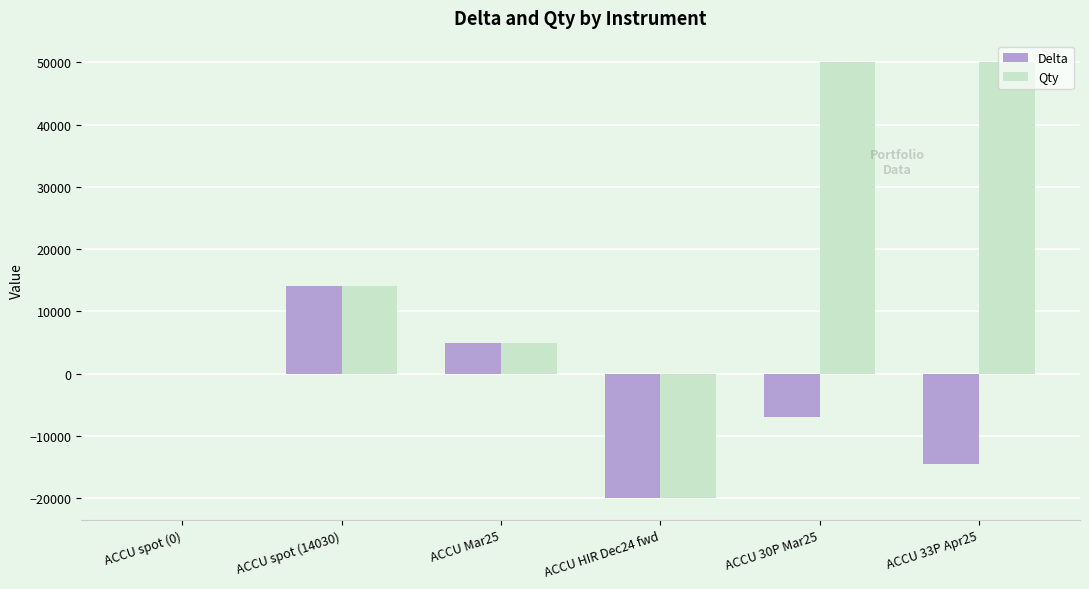

At which category is the sum across all series the highest?

ACCU 30P Mar25